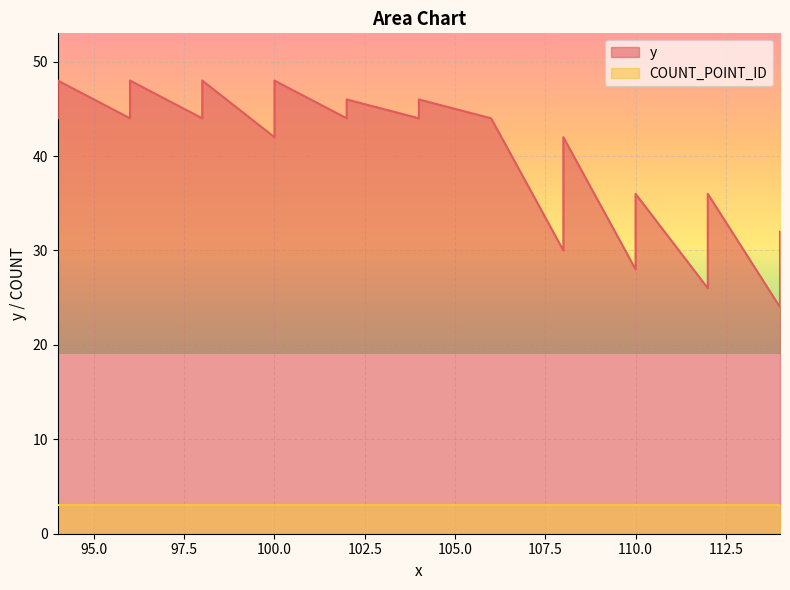

How many categories are shown in the chart?

40